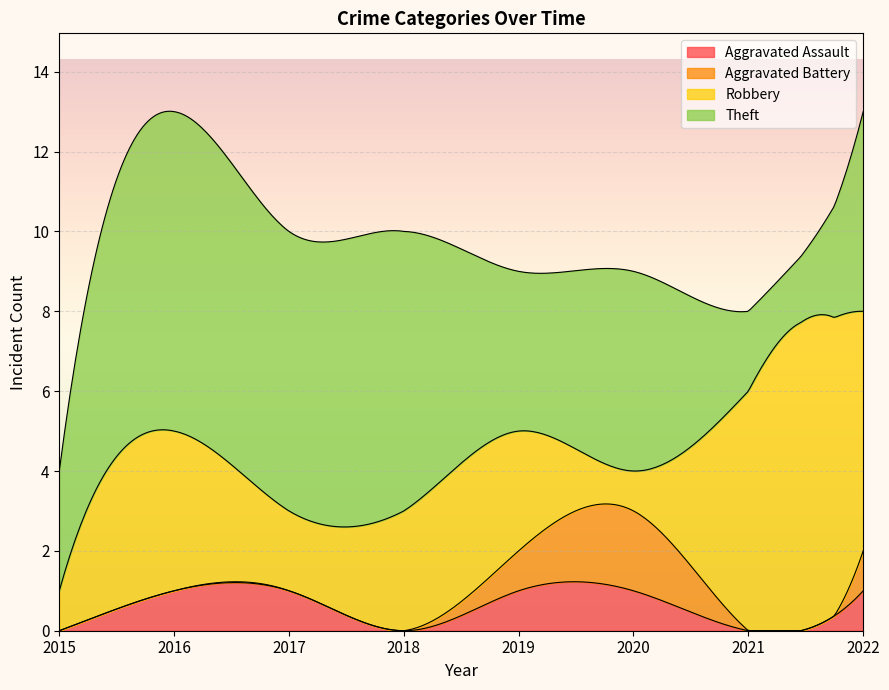

True or false: Aggravated Assault and Aggravated Battery intersect in this chart.

False